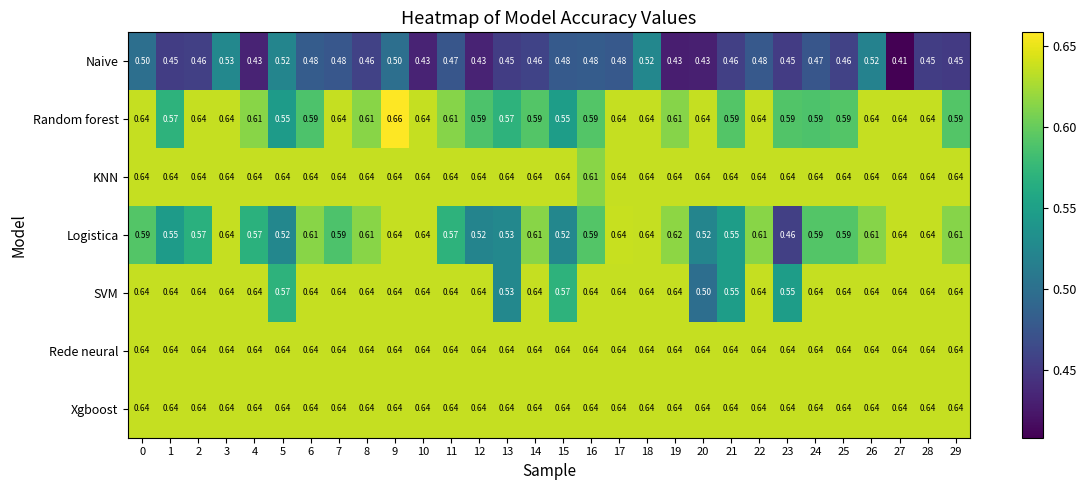

What is the total value across all series at 11?

4.2